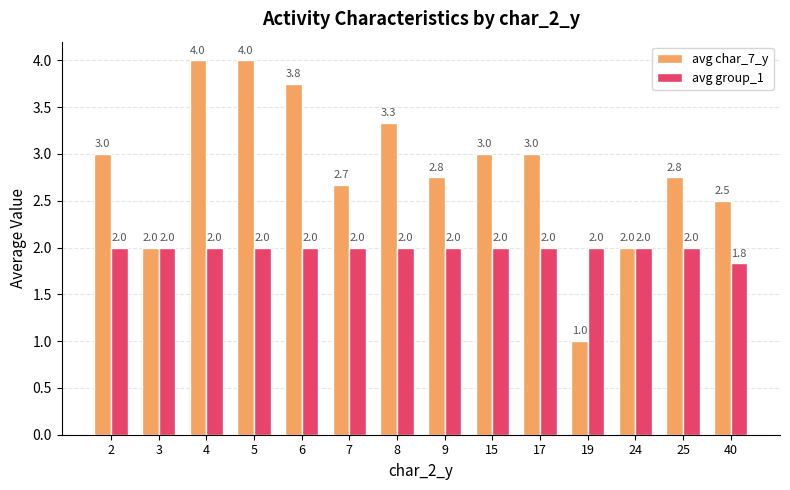

List the series in order of their overall mean, lowest first.

avg group_1, avg char_7_y